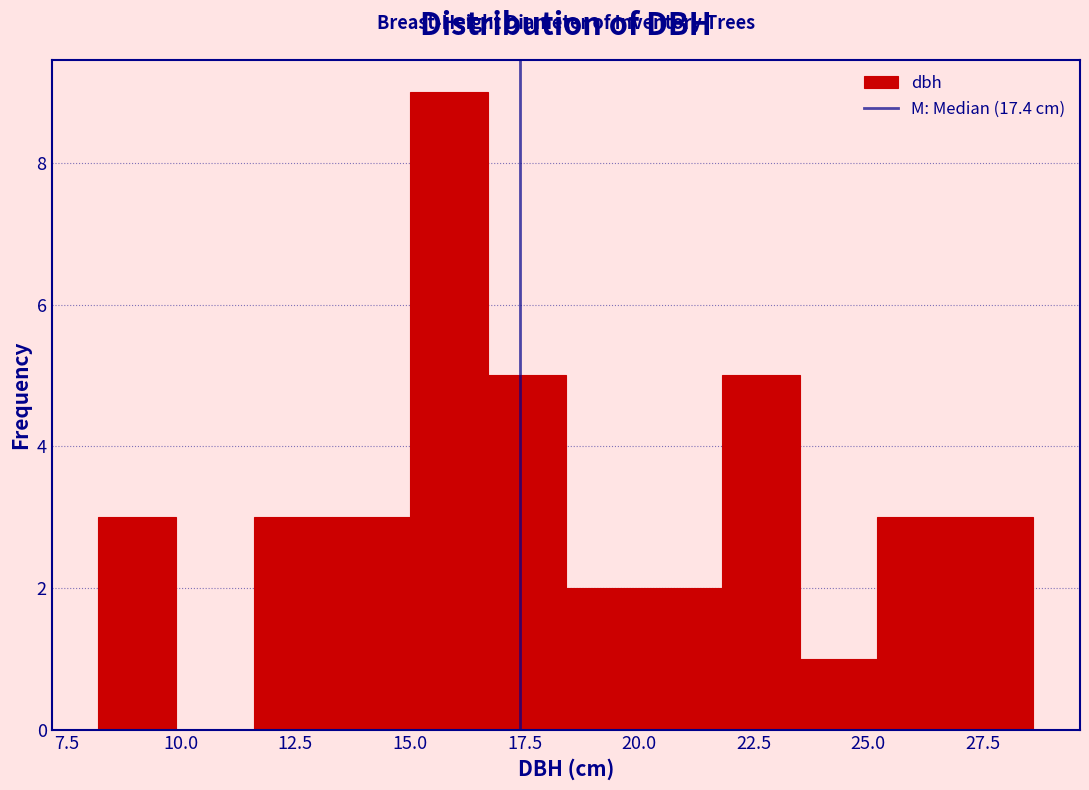

Read against the x-axis, roughly where is the centre of the tallest bar?

16.0